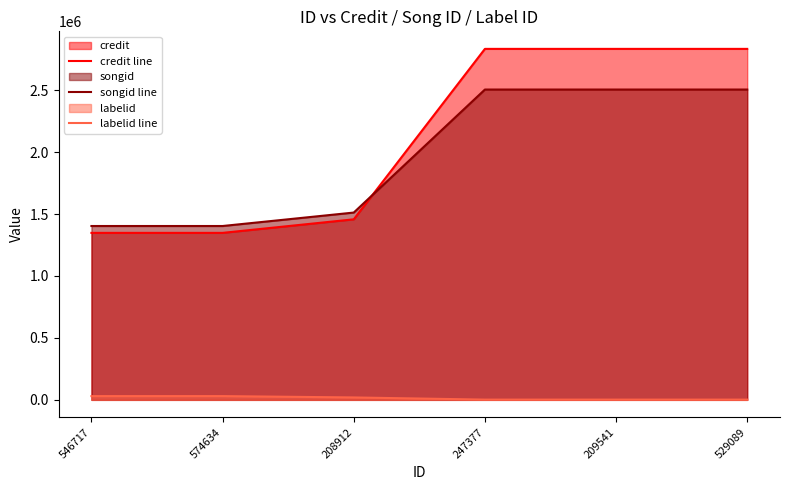

What is the label of the 4th point from the left?

247377